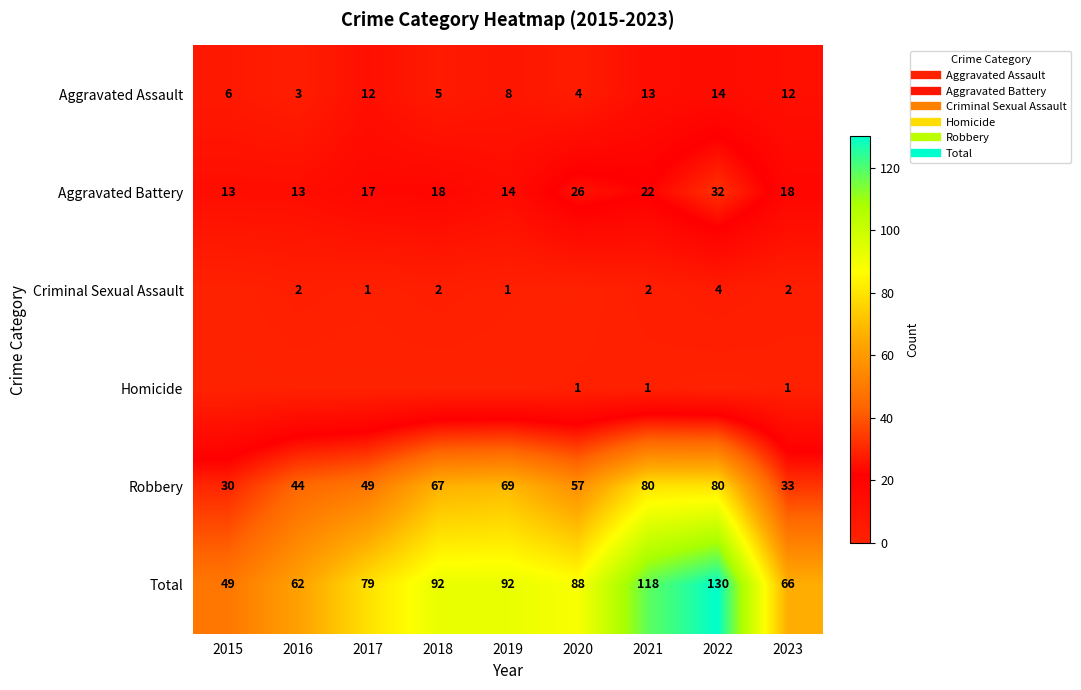

At 2017, list the series in order from largest to smallest.

Total, Robbery, Aggravated Battery, Aggravated Assault, Criminal Sexual Assault, Homicide